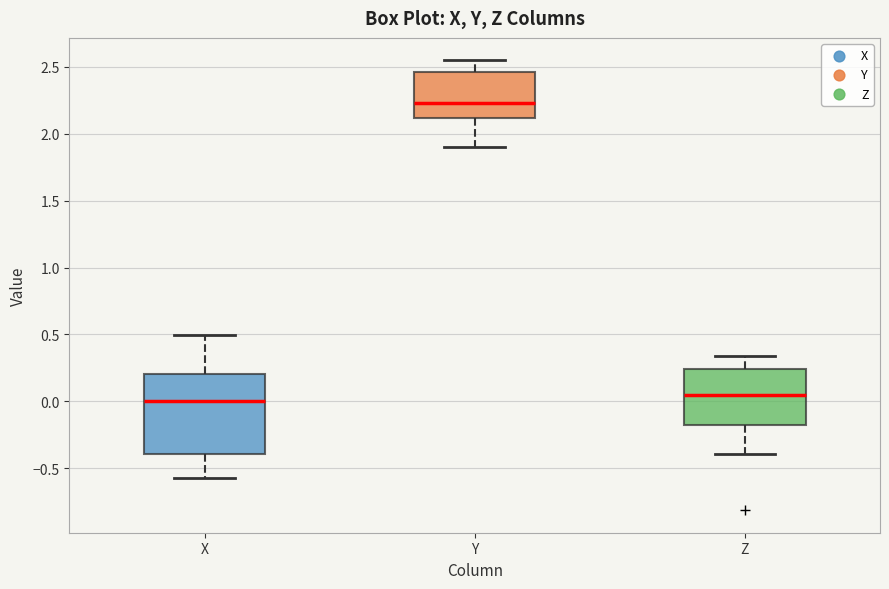

Reading left to right, transcribe this box plot: for each box, give where its median line is, the range the box spans, and where its two whiskers end, as read against the y-axis. The values are not printed on the chart, so give them approximately, as read against the axis.

X: median 0.00, box -0.40 to 0.20, whiskers -0.55 to 0.50
Y: median 2.25, box 2.10 to 2.45, whiskers 1.90 to 2.55
Z: median 0.05, box -0.20 to 0.25, whiskers -0.40 to 0.35